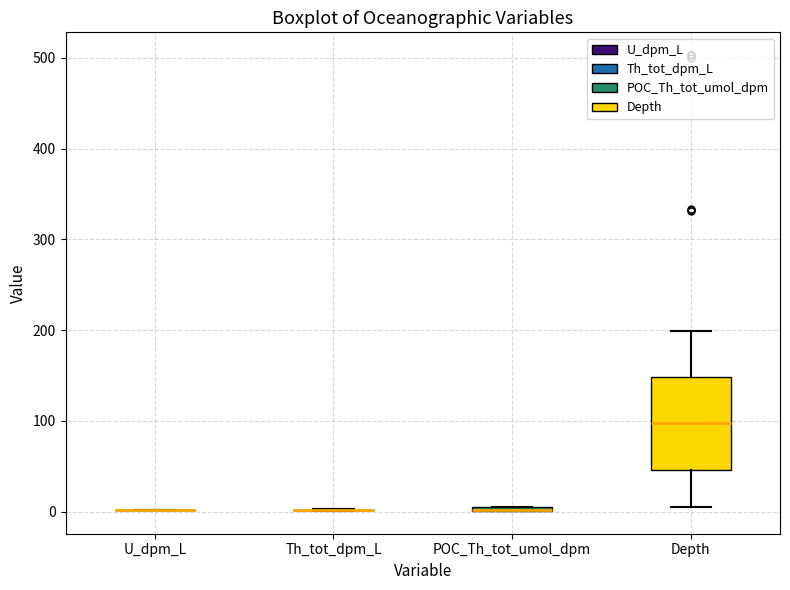

Comparing the boxes themselves (not the whiskers), which one is the tallest?

Depth